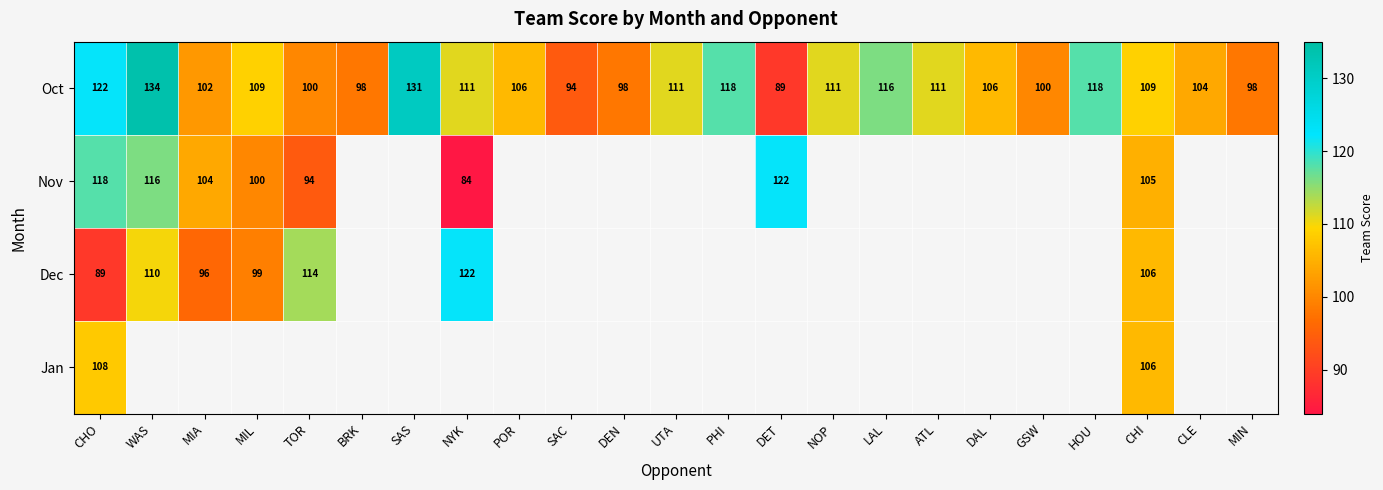

True or false: Oct has a value of 58 at TOR.

False